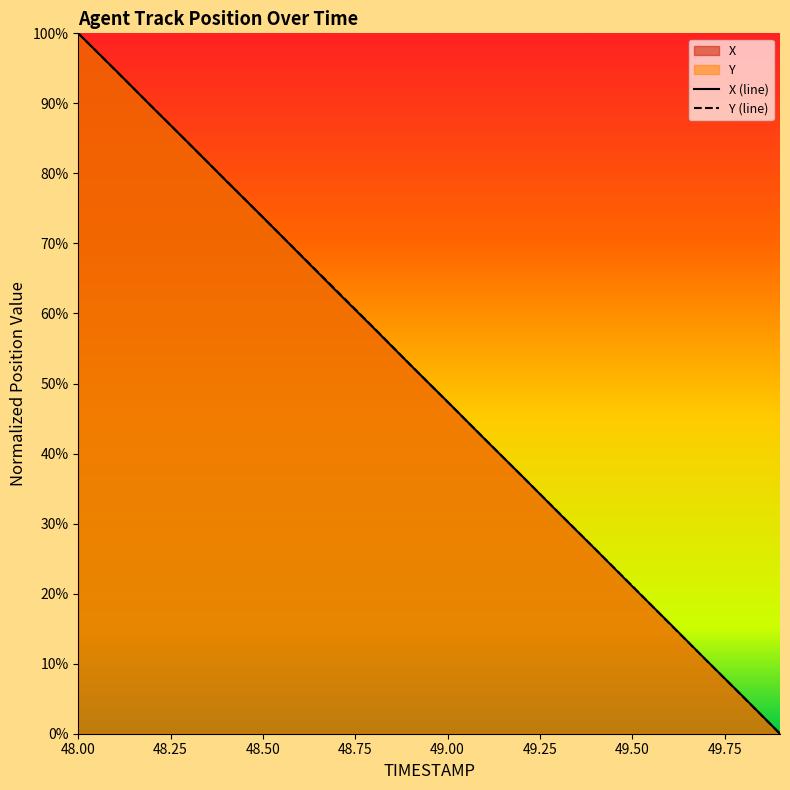

How many values in the X series exceed 0?

19